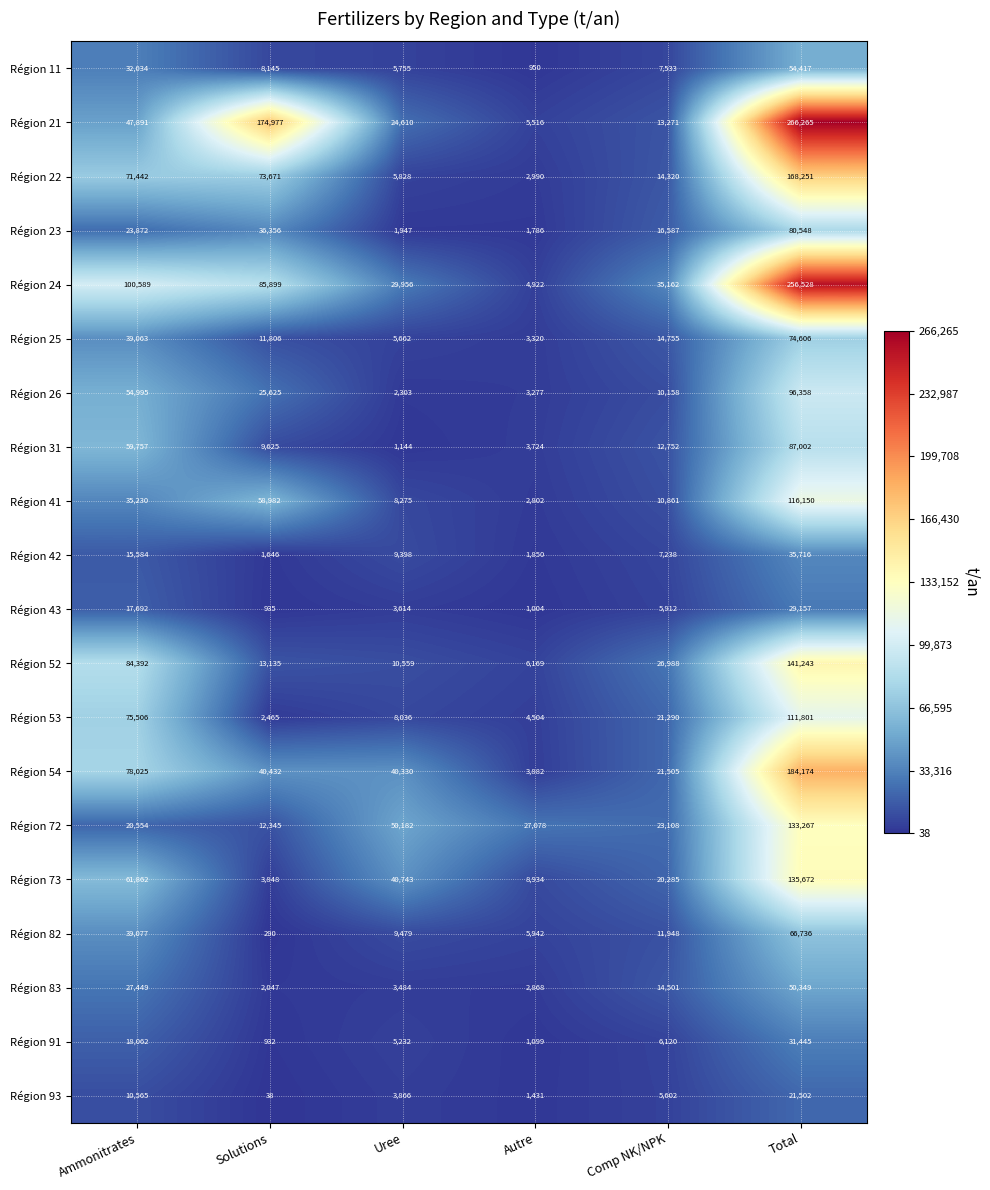

Rank the categories by Région 41 value from highest to lowest.

Total, Solutions, Ammonitrates, Comp NK/NPK, Uree, Autre